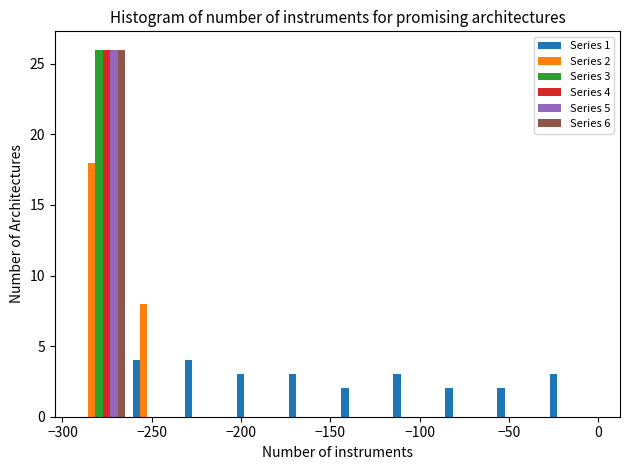

In the Series 6 series, which range on the x-axis has the tallest bar?

-290 to -265